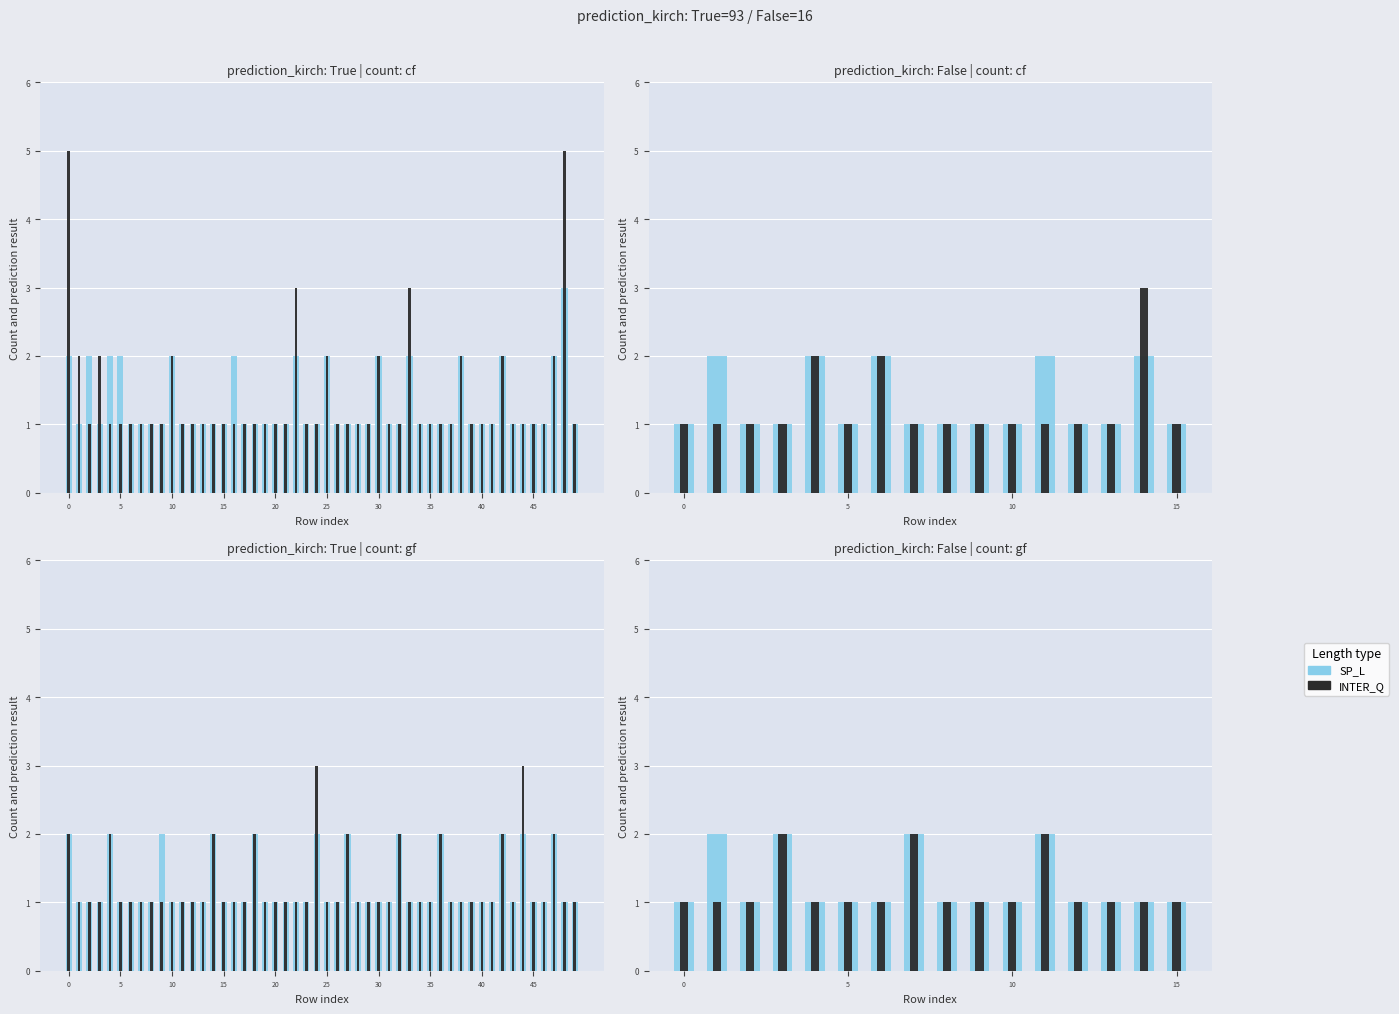

How many INTER_Q values are between 1 and 2?

16